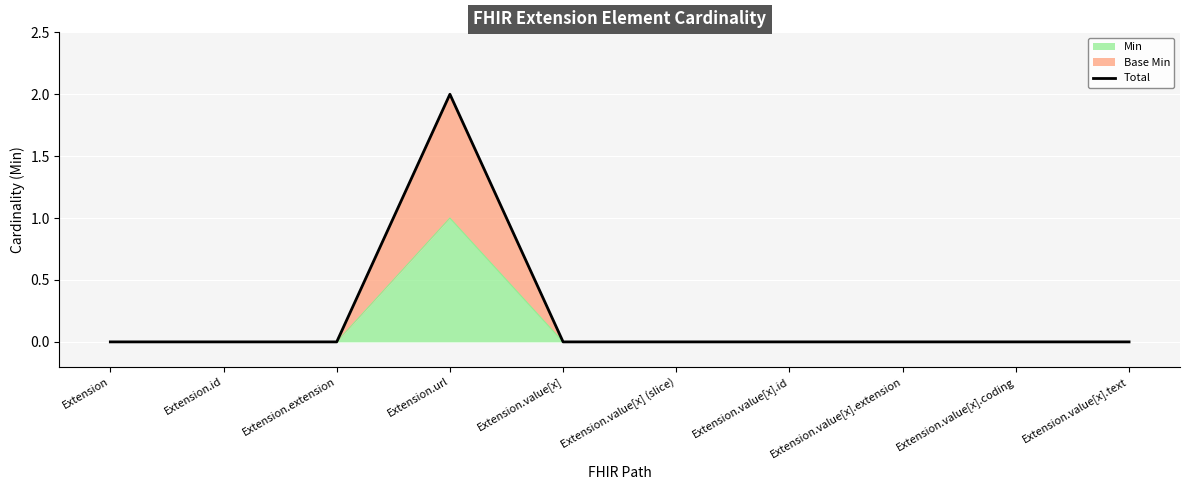

Reading left to right, what are all the values shown in this chart?

0	0	0	2	0	0	0	0	0	0